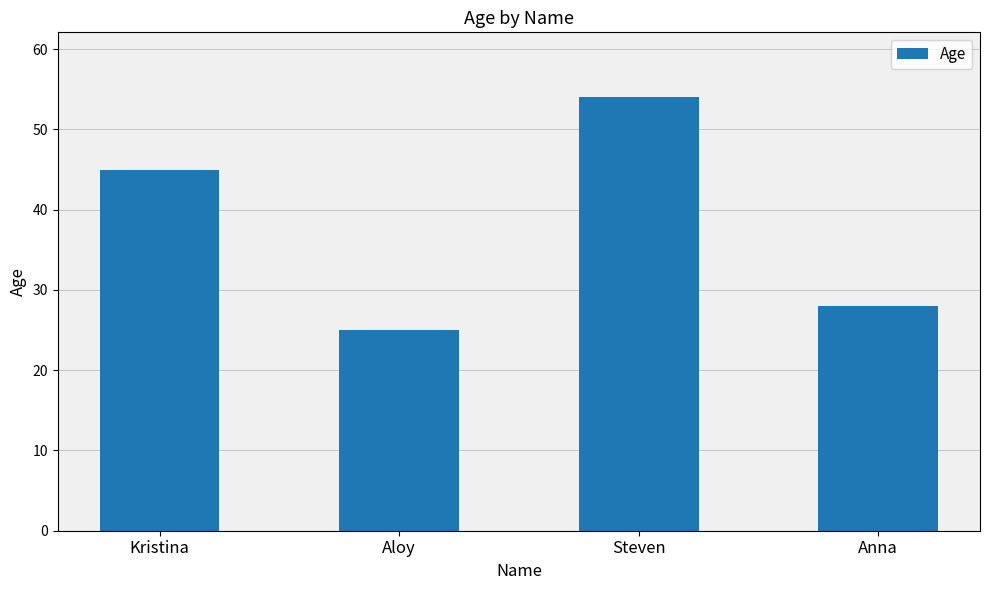

The value at Aloy is 25. True or false?

True